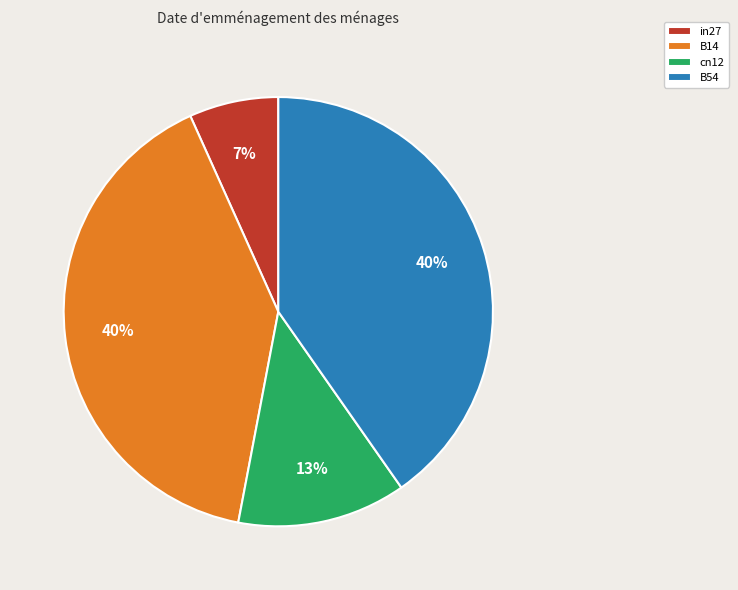

Count the number of slices in the pie.

4